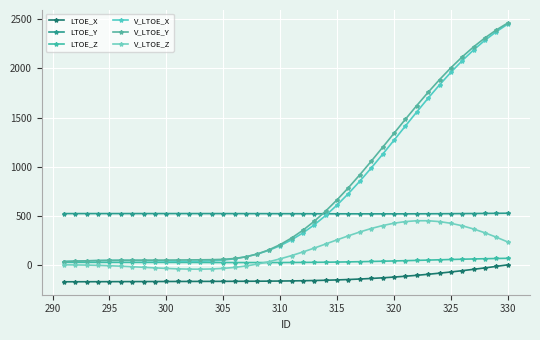

In V_LTOE_Z, how many points are higher than both neighbors (excluding endpoints)?

1